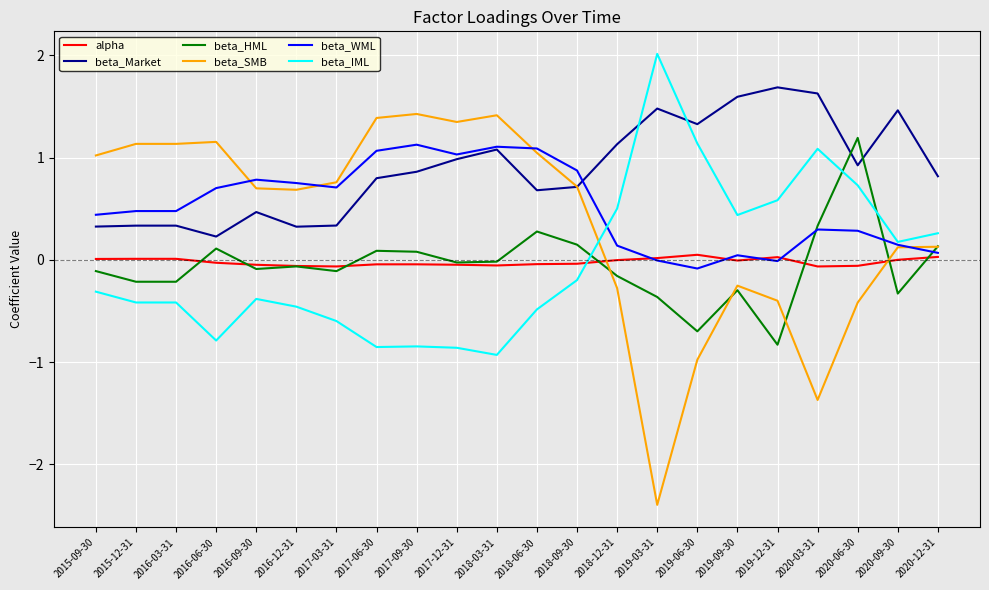

The value of beta_WML at 2020-09-30 is 0.1. True or false?

True